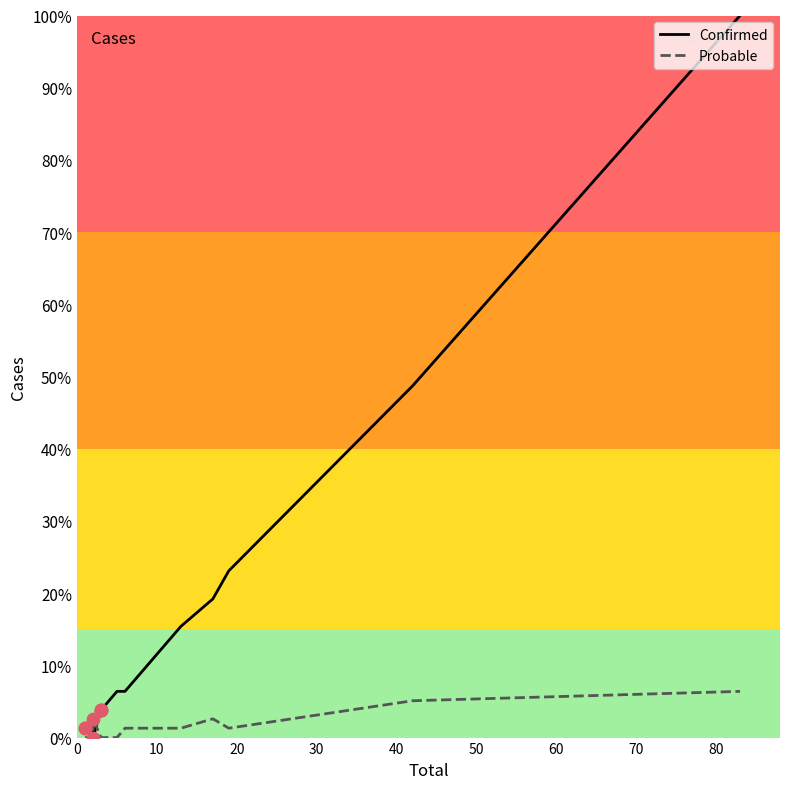

Which series contains the lowest Y value?

Confirmed